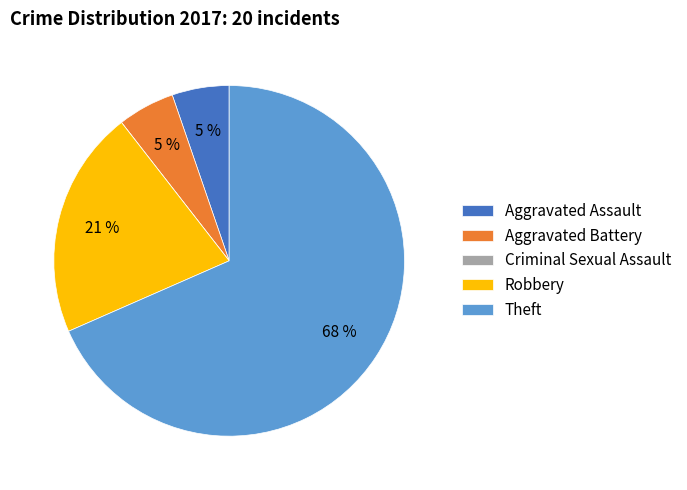

Which category has the biggest portion of the pie?

Theft